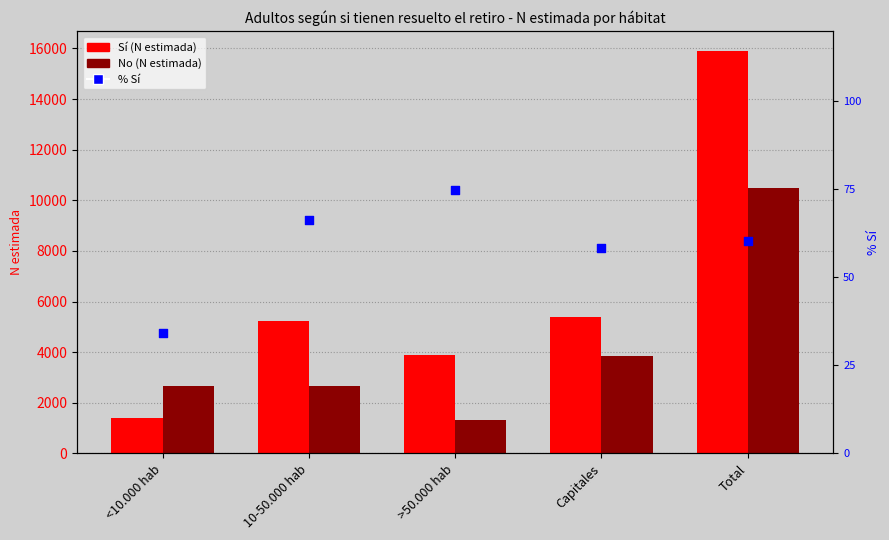

Which series has the largest total across all categories?

Sí (N estimada)